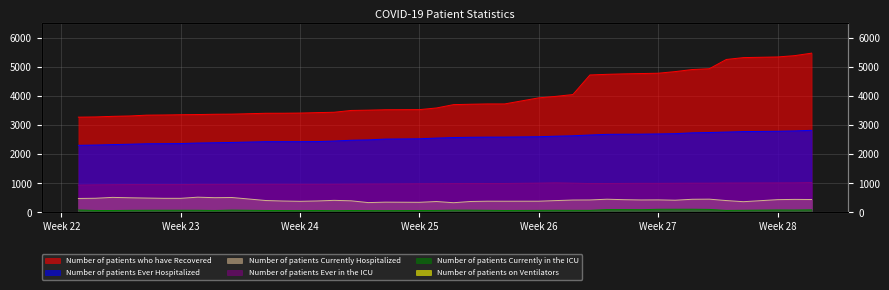

What position from the left is 2020-07-09?

35